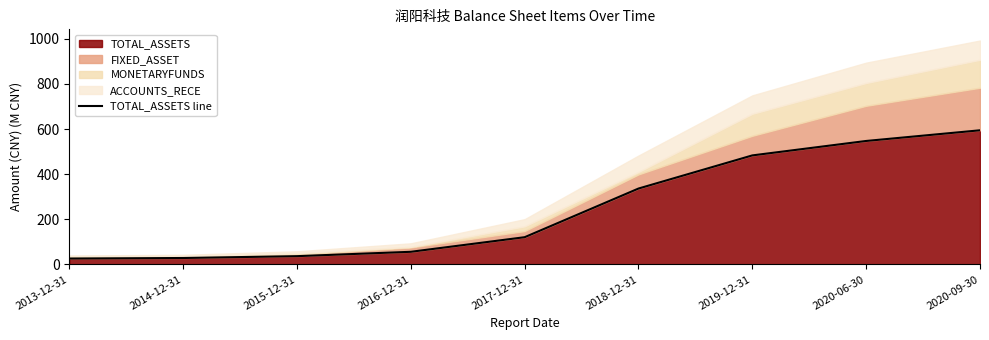

Count the number of values greater than 120.

5